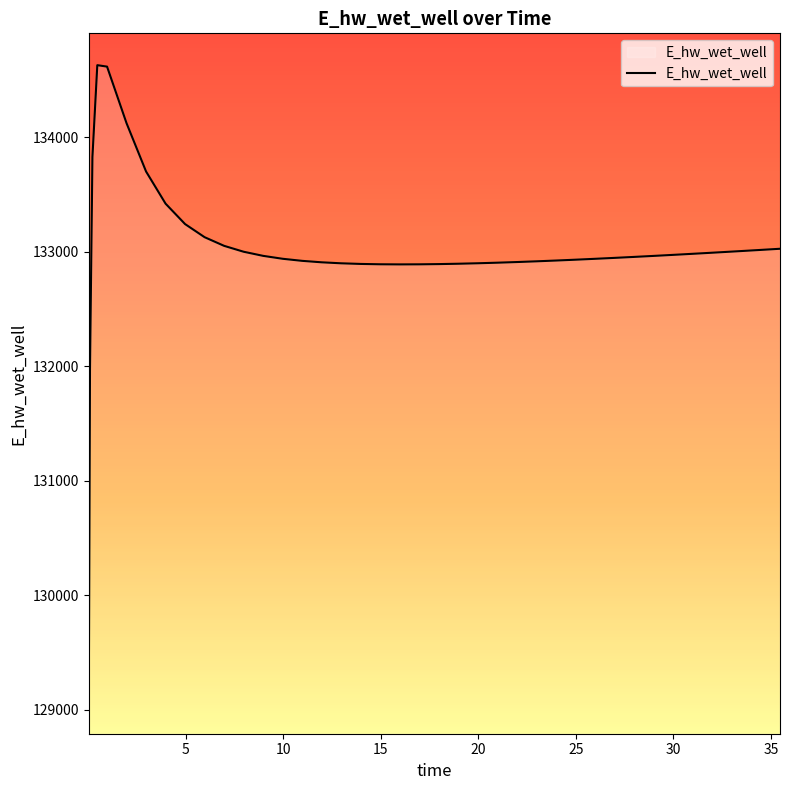

What is the maximum value shown in the chart?

134628.0